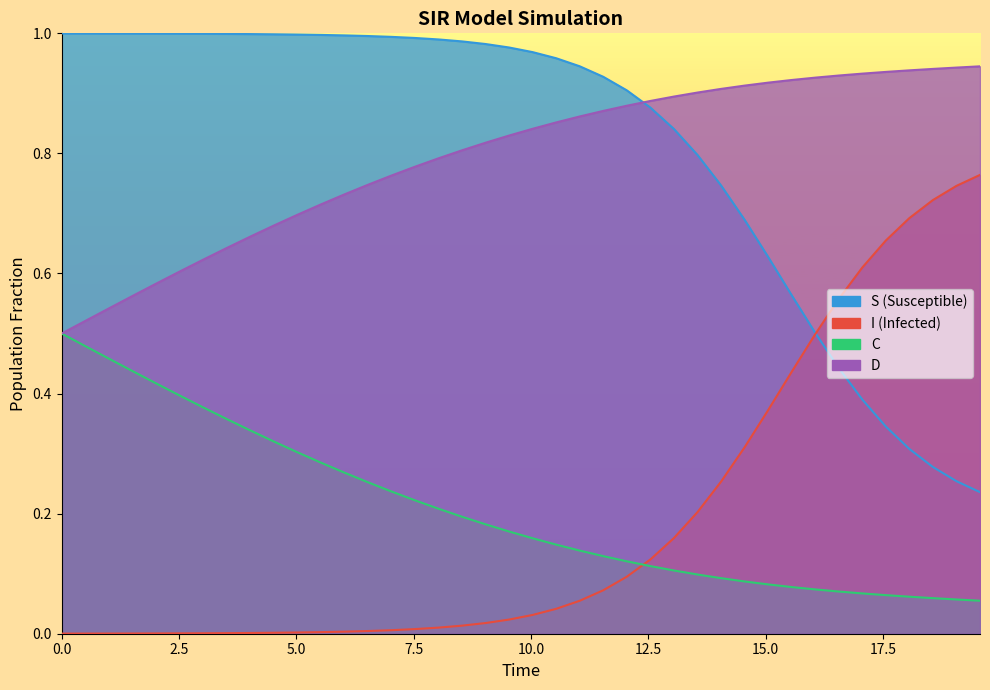

Reading left to right, what are all the values shown in this chart?

S: 1.0	1.0	1.0	1.0	1.0	1.0	1.0	1.0	1.0	1.0	1.0	1.0	1.0	1.0	1.0	1.0	1.0	1.0	1.0	1.0	1.0	1.0	0.9	0.9	0.9	0.9	0.8	0.8	0.7	0.7	0.6	0.6	0.5	0.4	0.4	0.3	0.3	0.3	0.3	0.2
I: 0.0	0.0	0.0	0.0	0.0	0.0	0.0	0.0	0.0	0.0	0.0	0.0	0.0	0.0	0.0	0.0	0.0	0.0	0.0	0.0	0.0	0.0	0.1	0.1	0.1	0.1	0.2	0.2	0.3	0.3	0.4	0.4	0.5	0.6	0.6	0.7	0.7	0.7	0.7	0.8
C: 0.5	0.5	0.5	0.4	0.4	0.4	0.4	0.4	0.3	0.3	0.3	0.3	0.3	0.3	0.2	0.2	0.2	0.2	0.2	0.2	0.2	0.1	0.1	0.1	0.1	0.1	0.1	0.1	0.1	0.1	0.1	0.1	0.1	0.1	0.1	0.1	0.1	0.1	0.1	0.1
D: 0.5	0.5	0.5	0.6	0.6	0.6	0.6	0.6	0.7	0.7	0.7	0.7	0.7	0.7	0.8	0.8	0.8	0.8	0.8	0.8	0.8	0.9	0.9	0.9	0.9	0.9	0.9	0.9	0.9	0.9	0.9	0.9	0.9	0.9	0.9	0.9	0.9	0.9	0.9	0.9